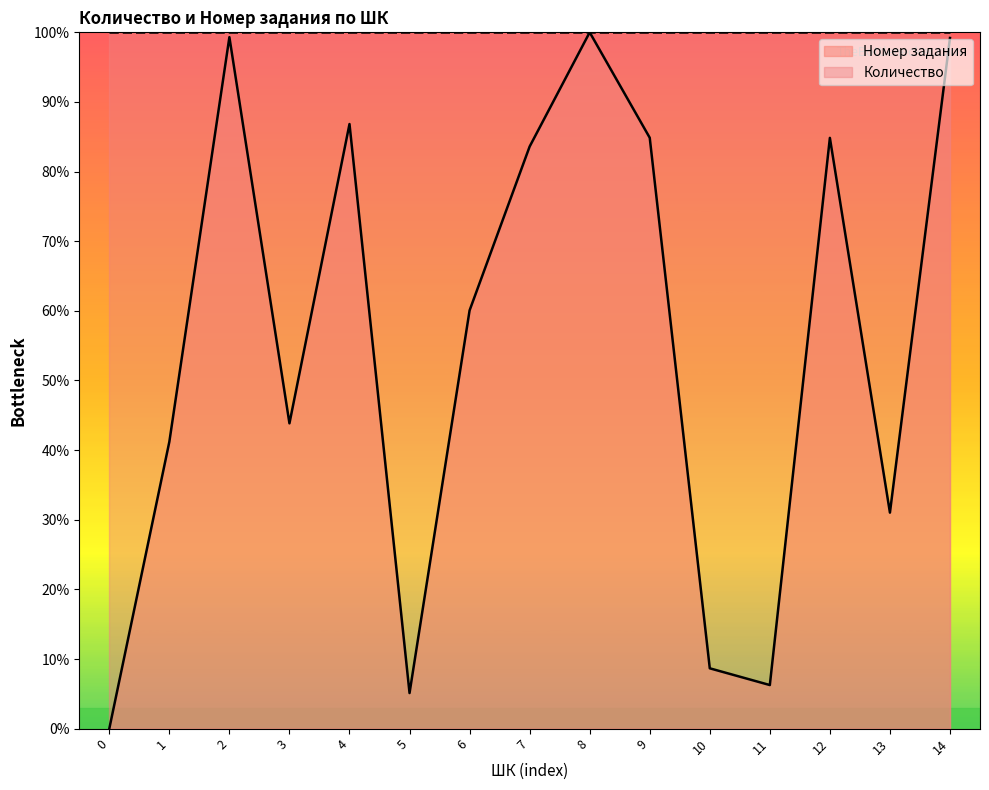

What is the highest value of the Количество series?

100.0